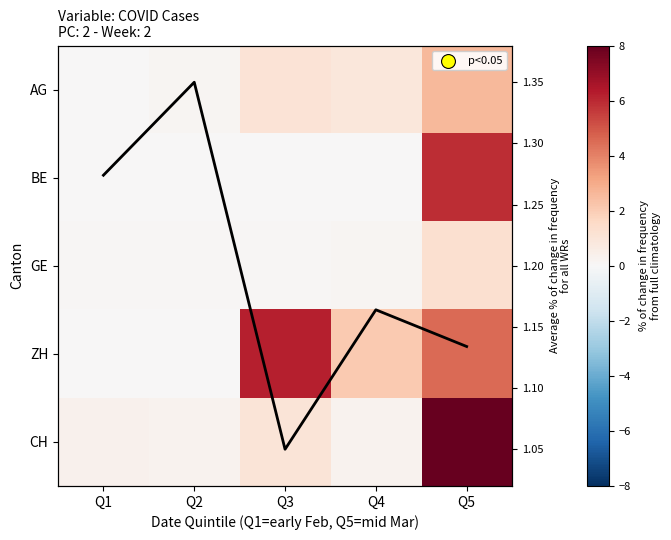

Where is BE nearest to the value 2?

Q1